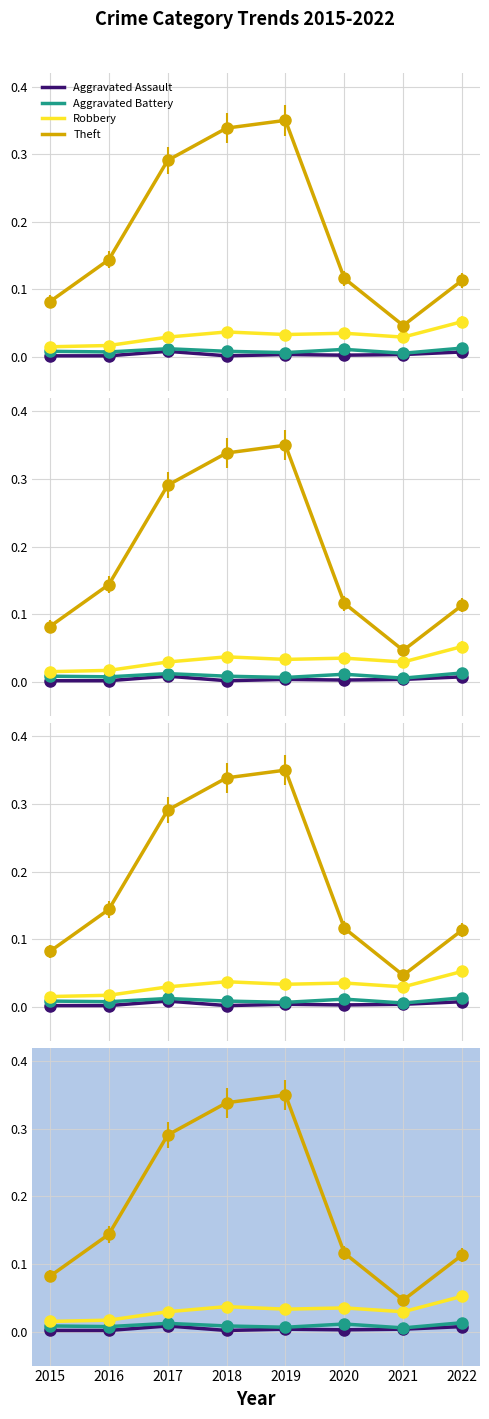

In Aggravated Battery, how many points are lower than both neighbors (excluding endpoints)?

3